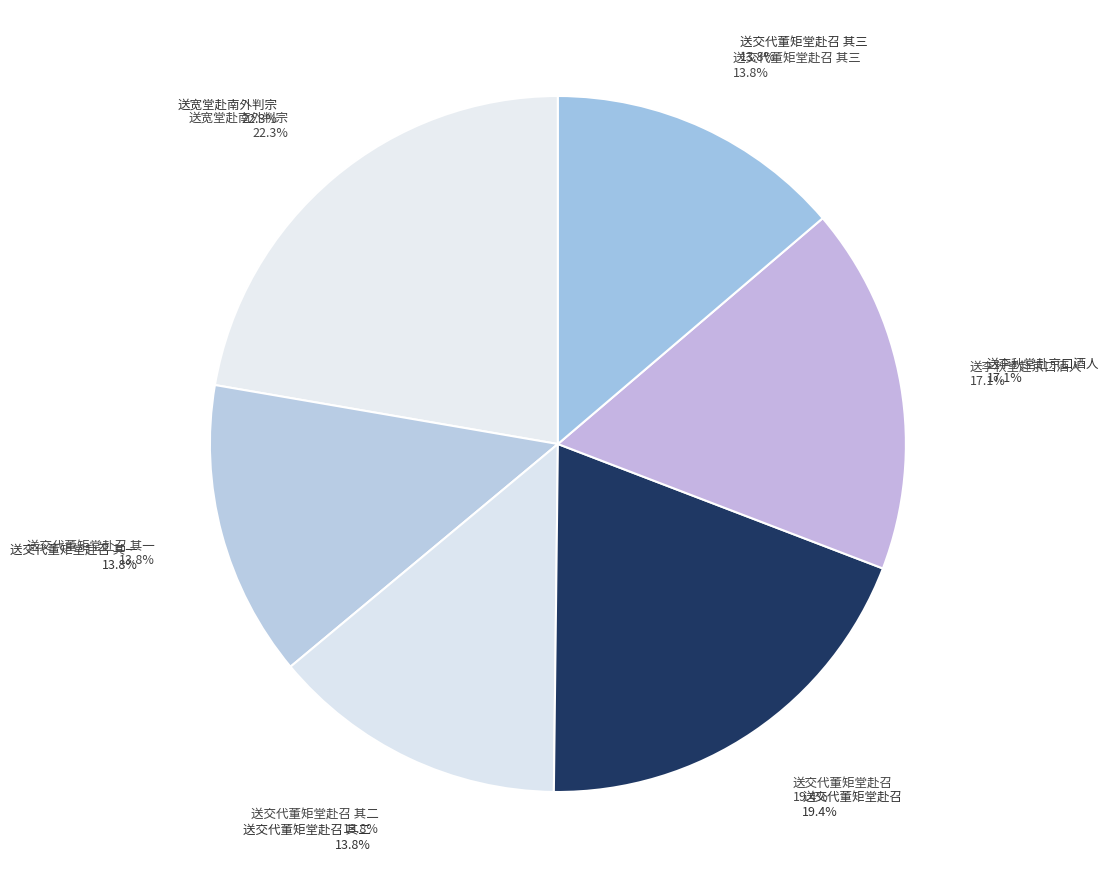

Does any single category account for the majority?

No